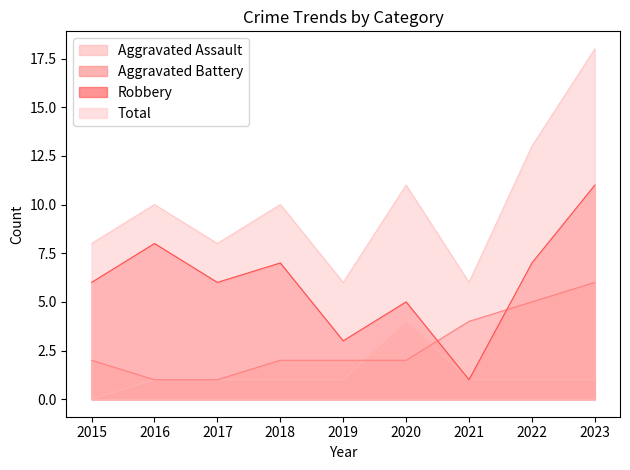

Between 2019 and 2022, which series saw the biggest shift?

Total